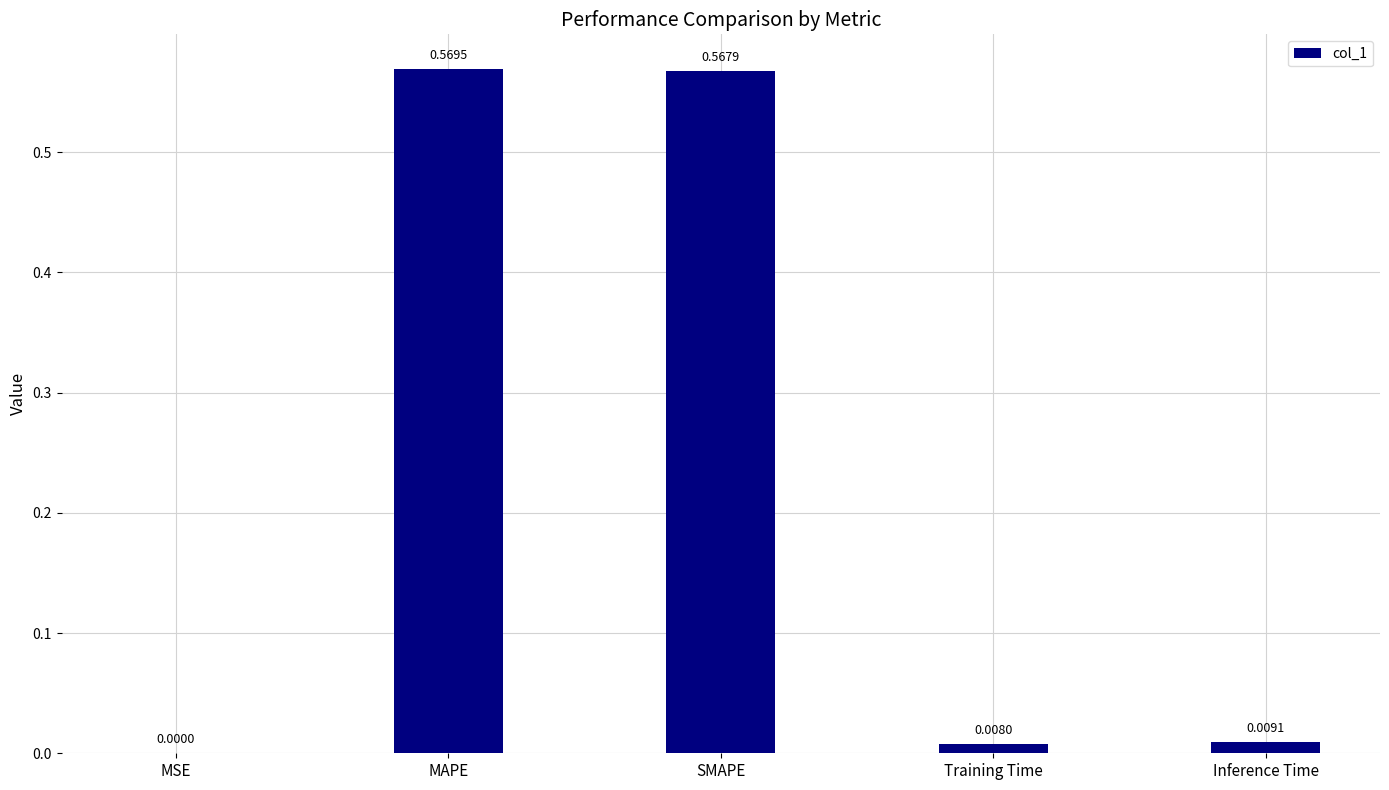

At which category does the chart reach its peak across all series?

MAPE